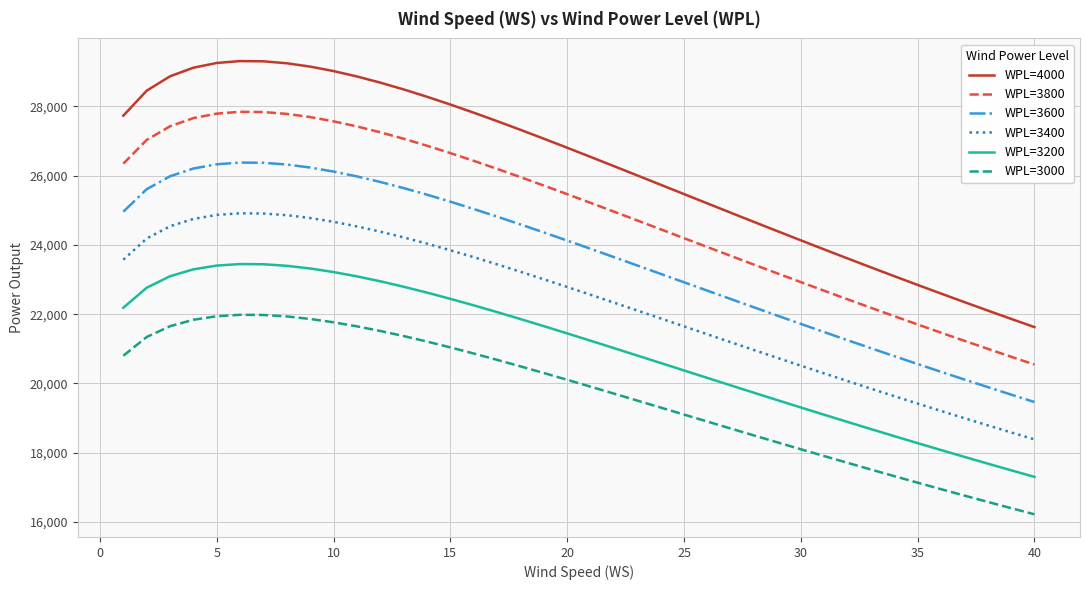

What is the greatest value displayed?

29309.6